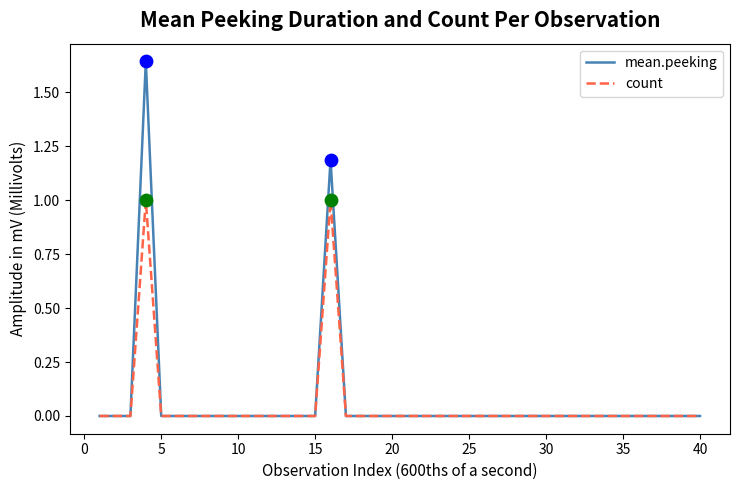

What are all the series names shown in the legend?

mean.peeking, count